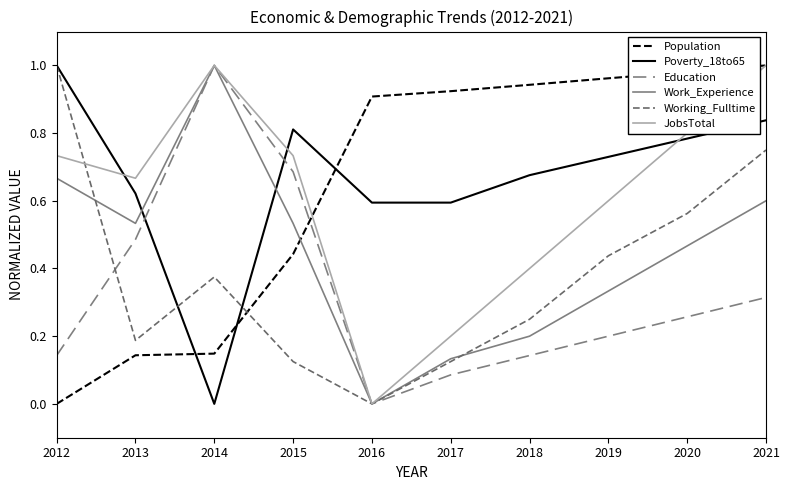

The value of Education at 2014 is 0.4. True or false?

False